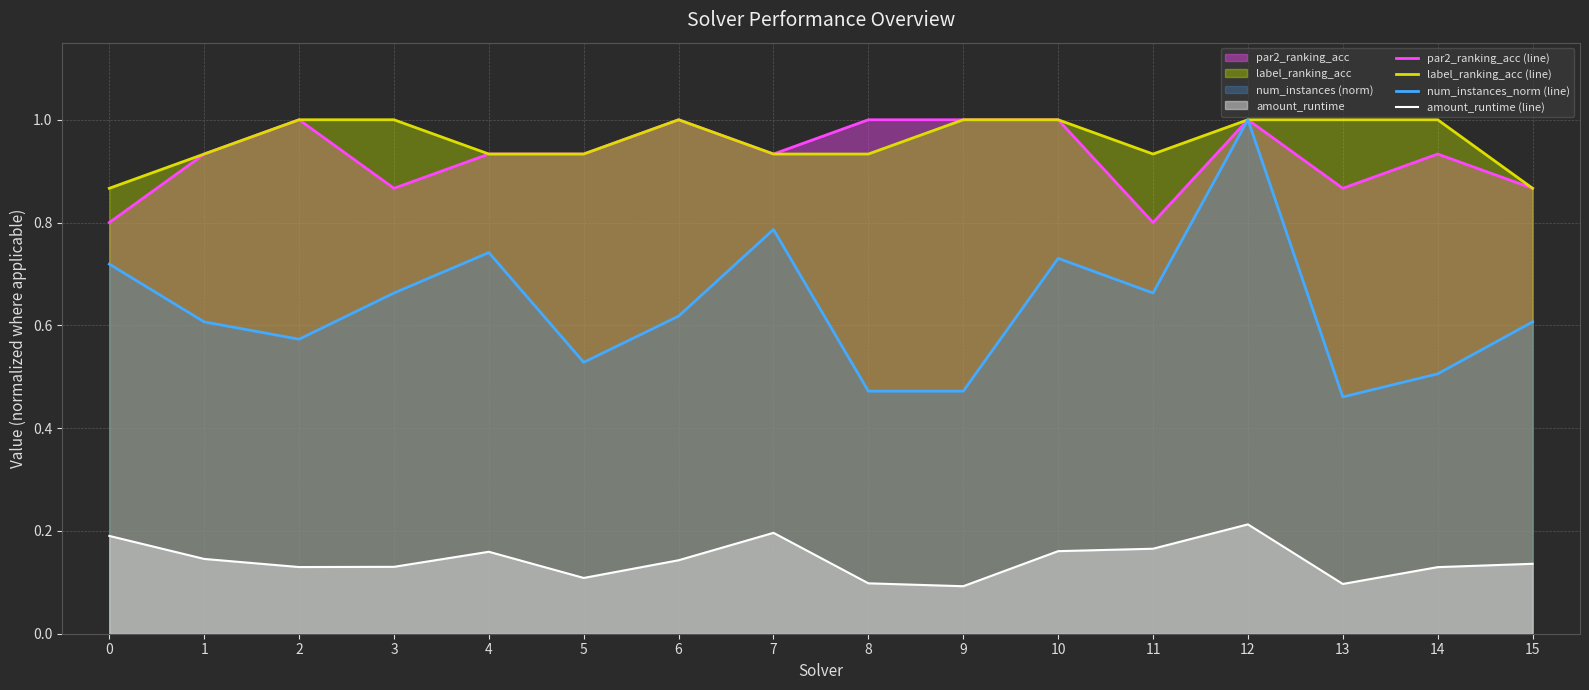

How many interior local valleys does the par2_ranking_acc (line) series have?

4